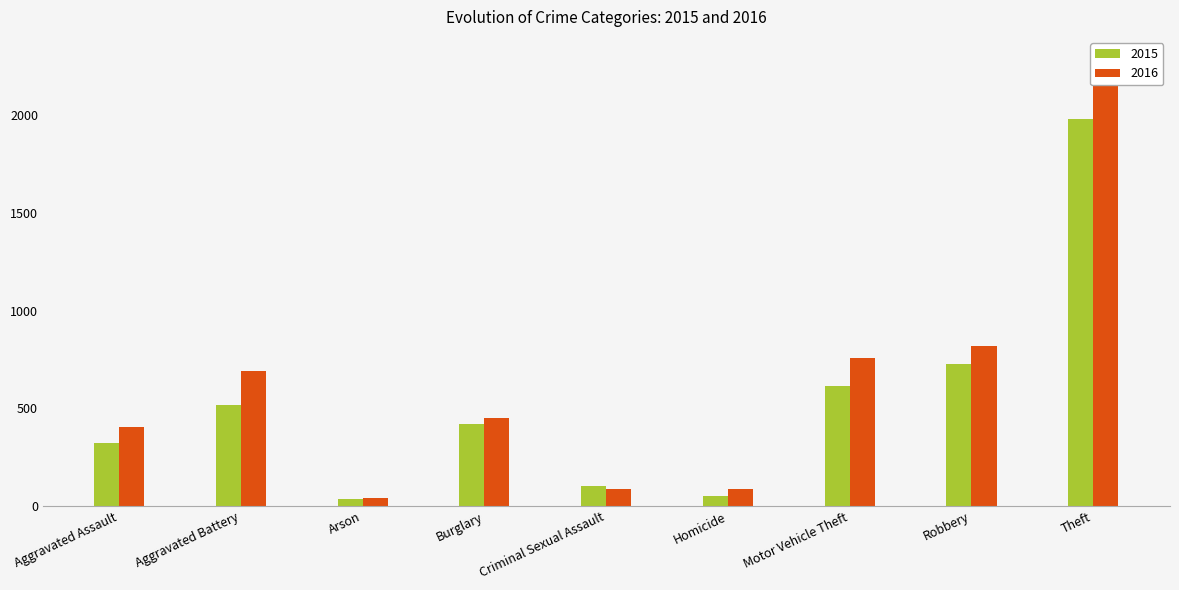

What is the label of the 1st bar from the right?

Theft